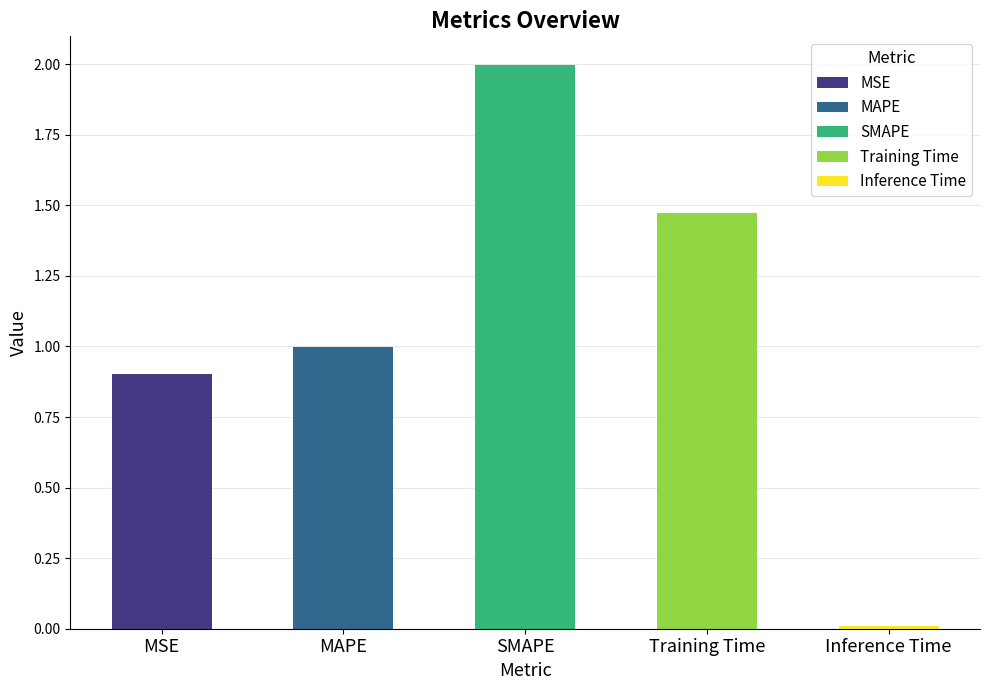

What is the average value?

1.1